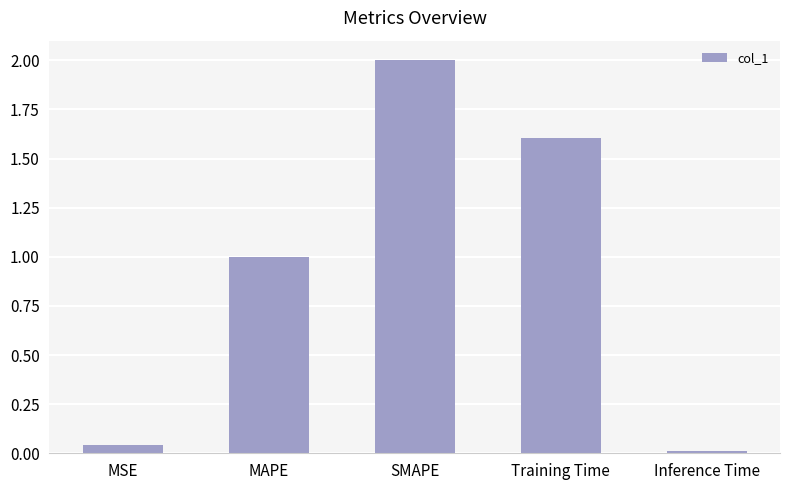

What is the sum of all values?

4.7